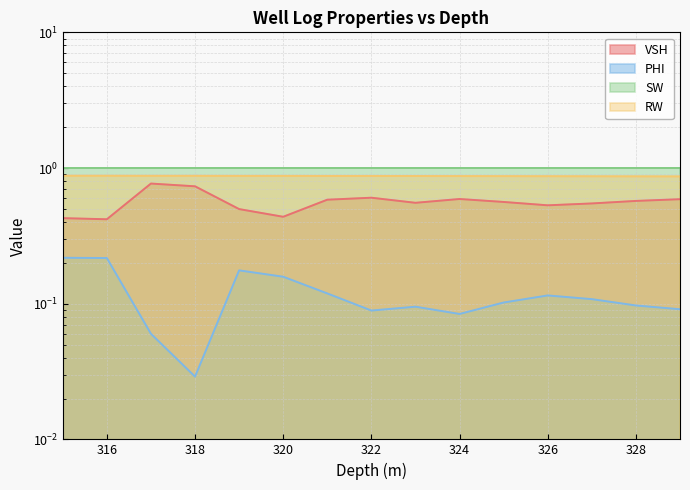

True or false: RW and VSH cross at least once.

False